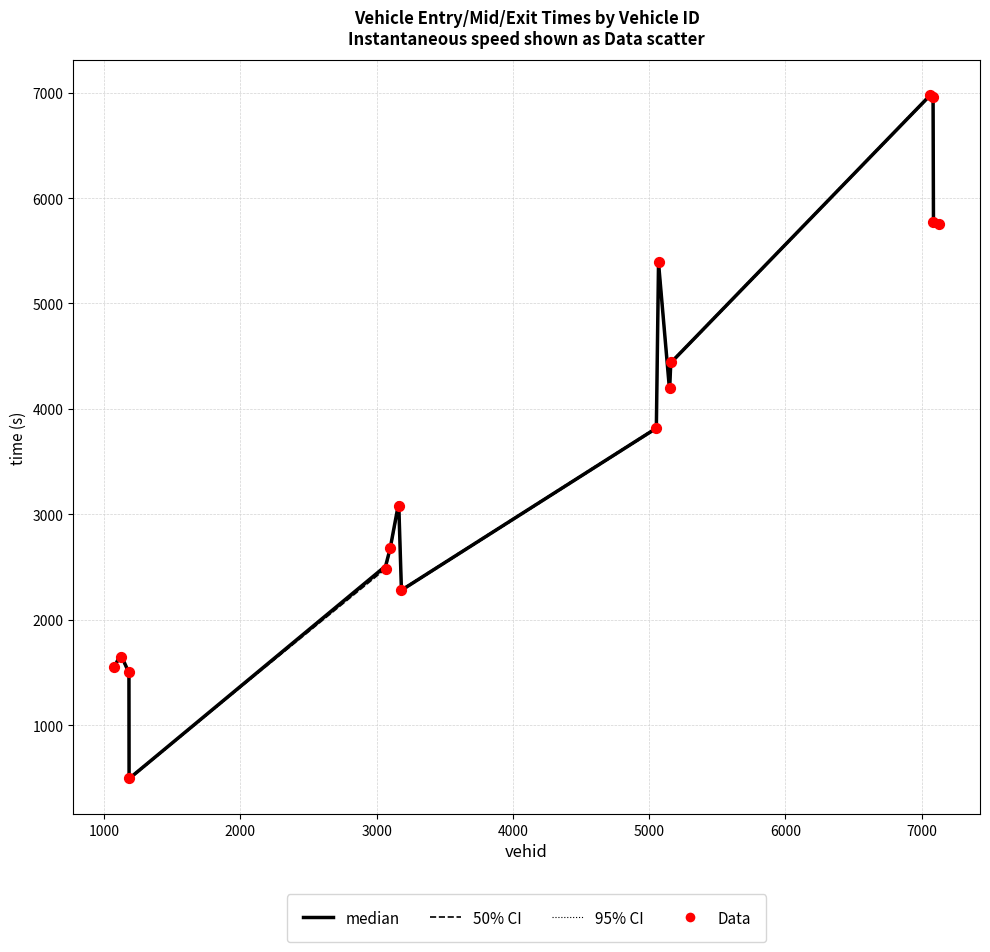

Which series contains the lowest Y value?

lower 95% CI